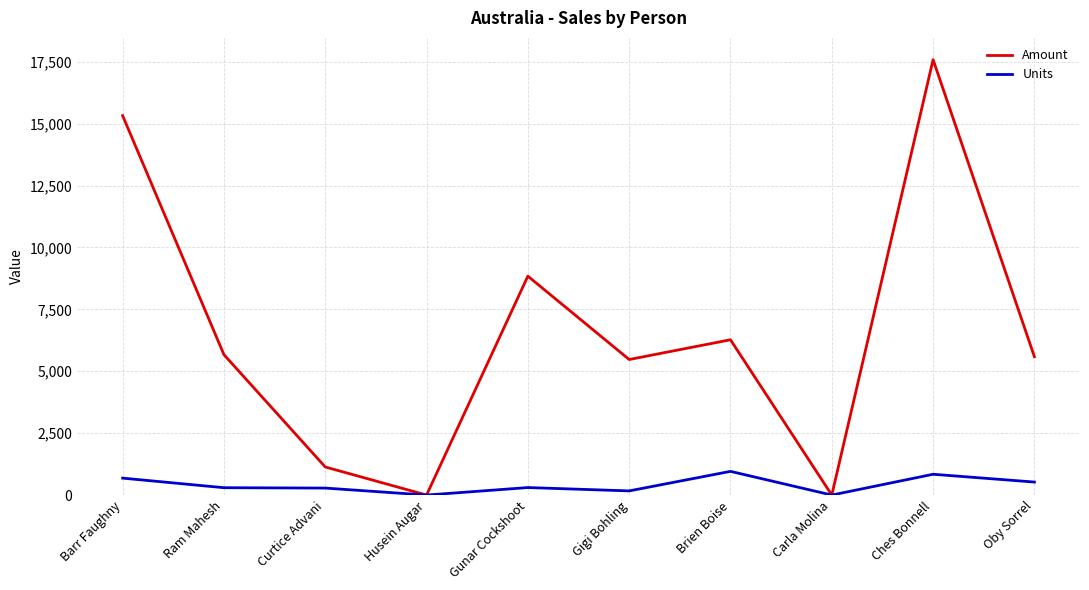

What is the difference between the highest and lowest values at Brien Boise?

5315